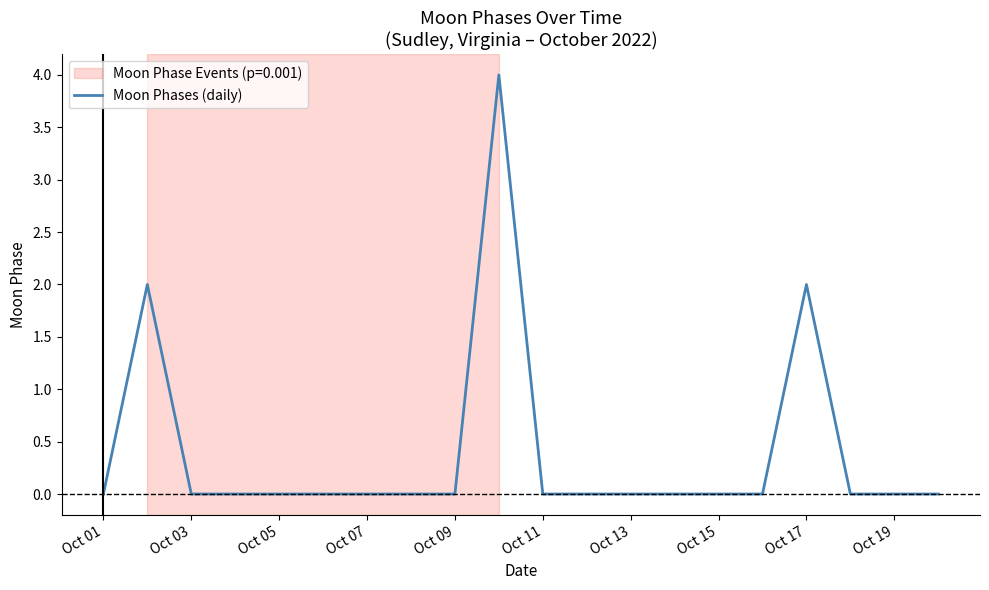

Does the chart display data point markers on the line(s)?

No